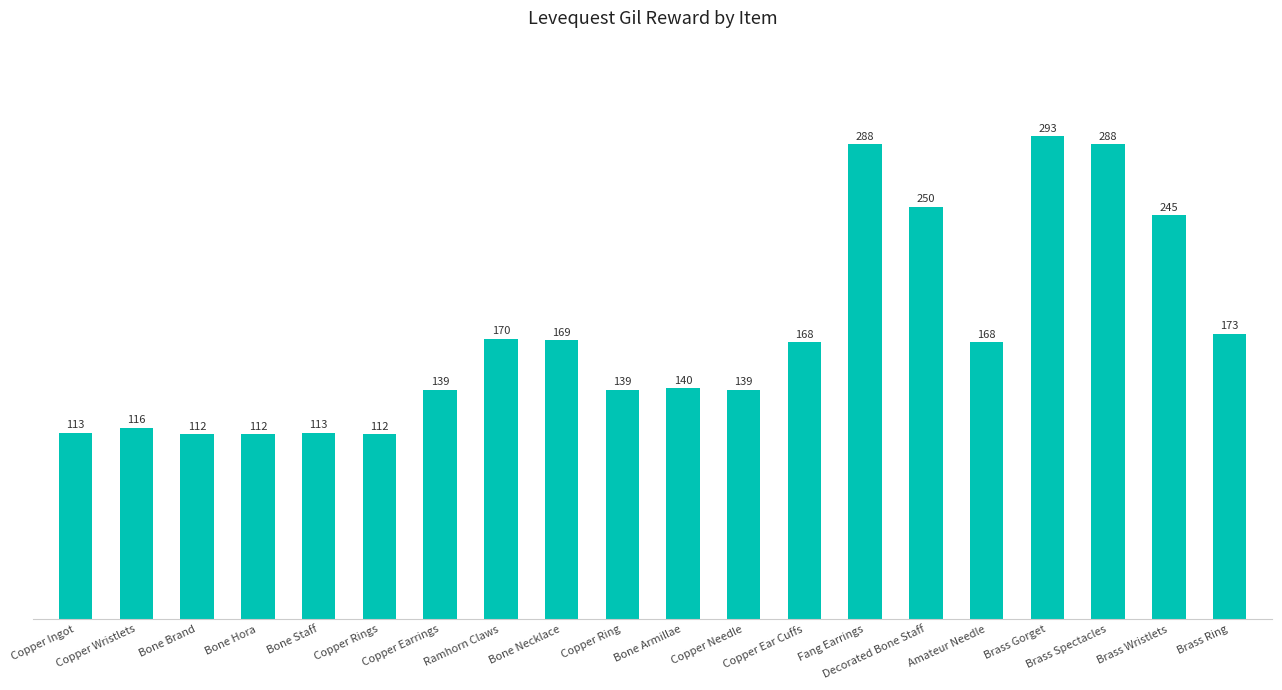

Between Copper Ingot and Brass Gorget, which is larger?

Brass Gorget